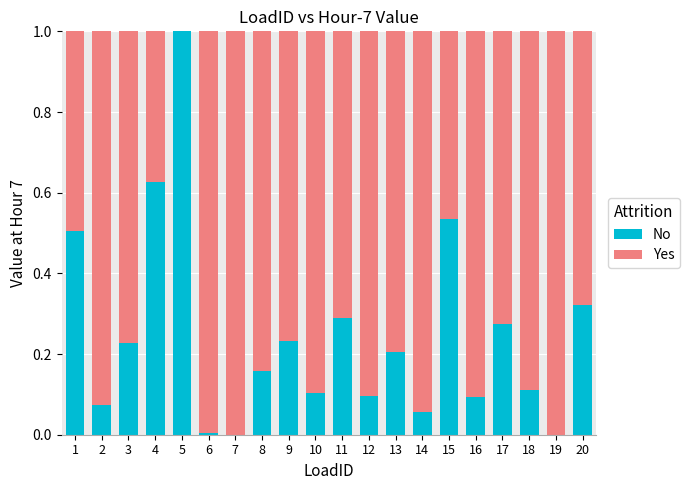

What is the sum of all No values?

4.9